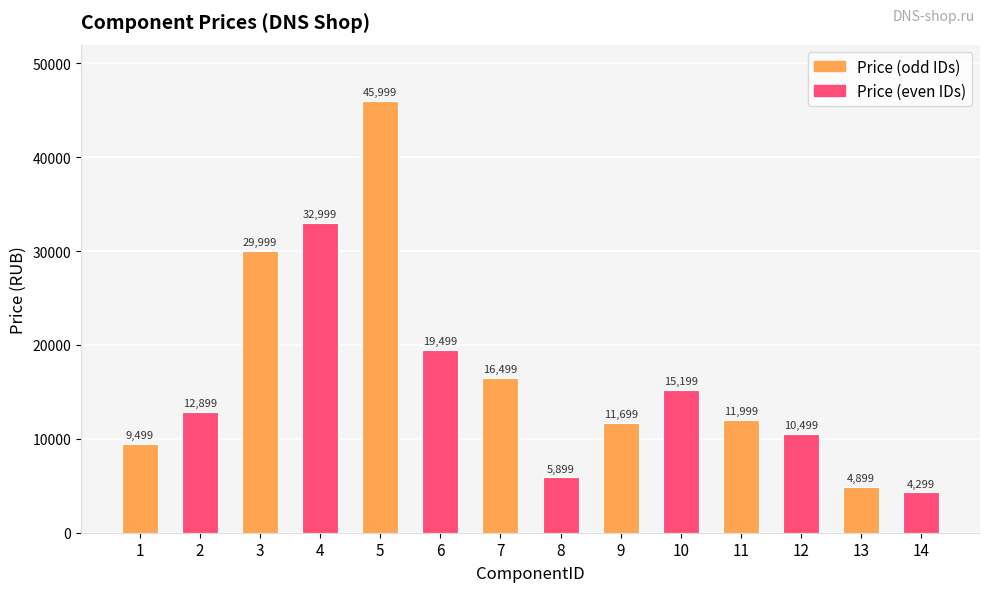

What is the sum of all values?

231886